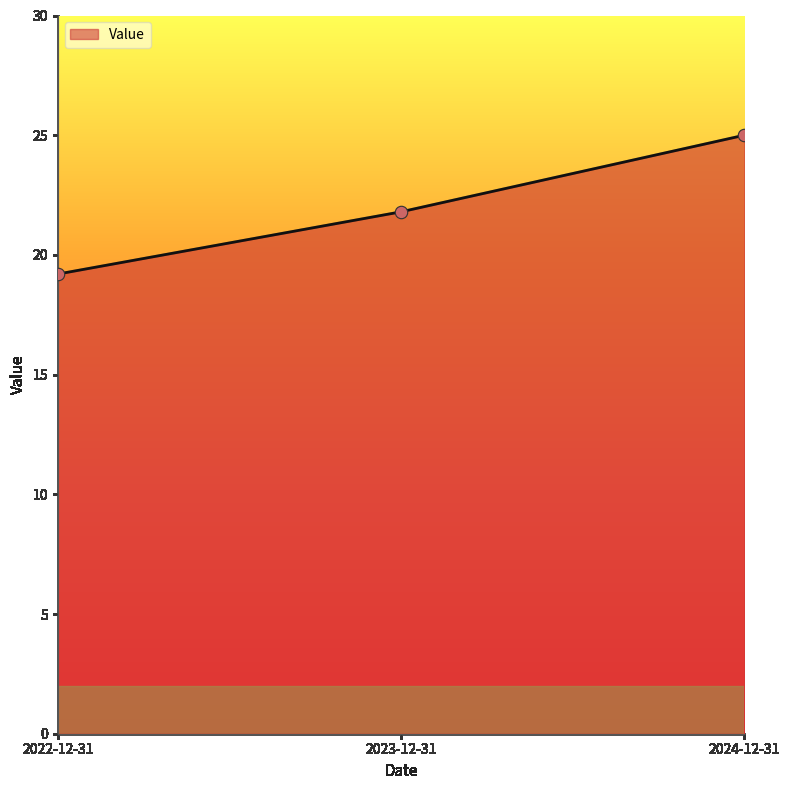

Between 2022-12-31 and 2024-12-31, which is larger?

2024-12-31